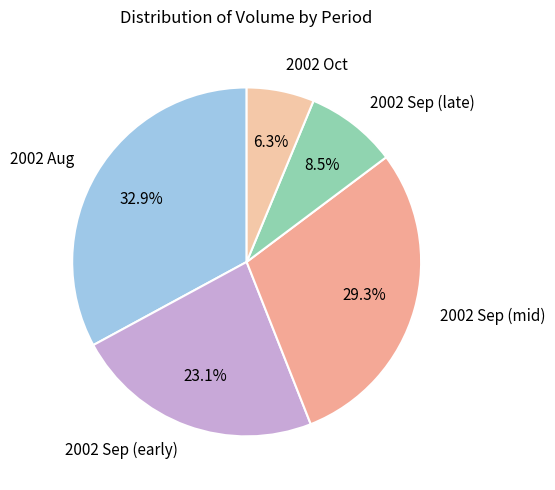

Is the sum of 2002 Sep (mid) and 2002 Sep (late) greater than half?

No